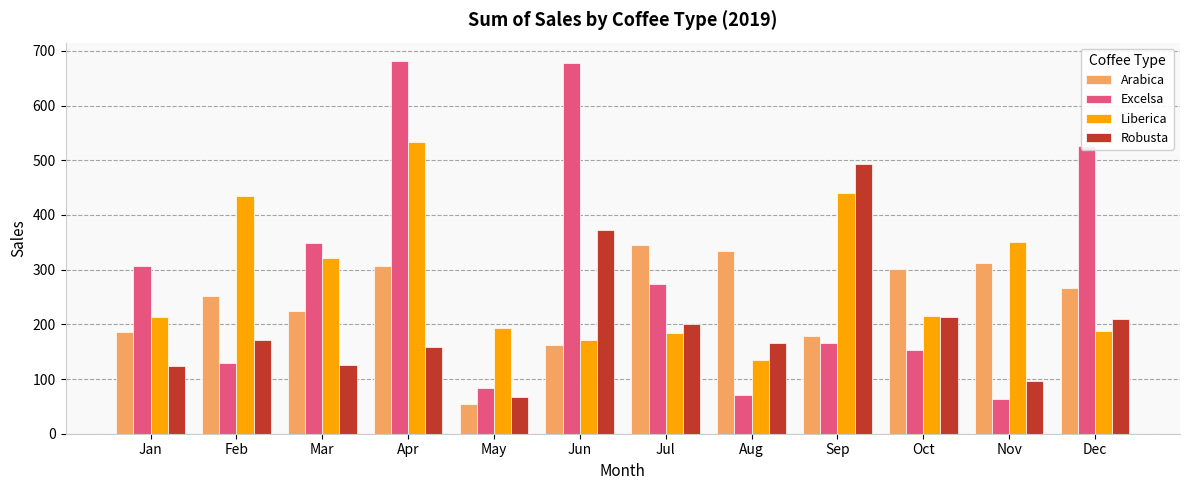

Rank the series by their maximum value, from lowest to highest.

Arabica, Robusta, Liberica, Excelsa